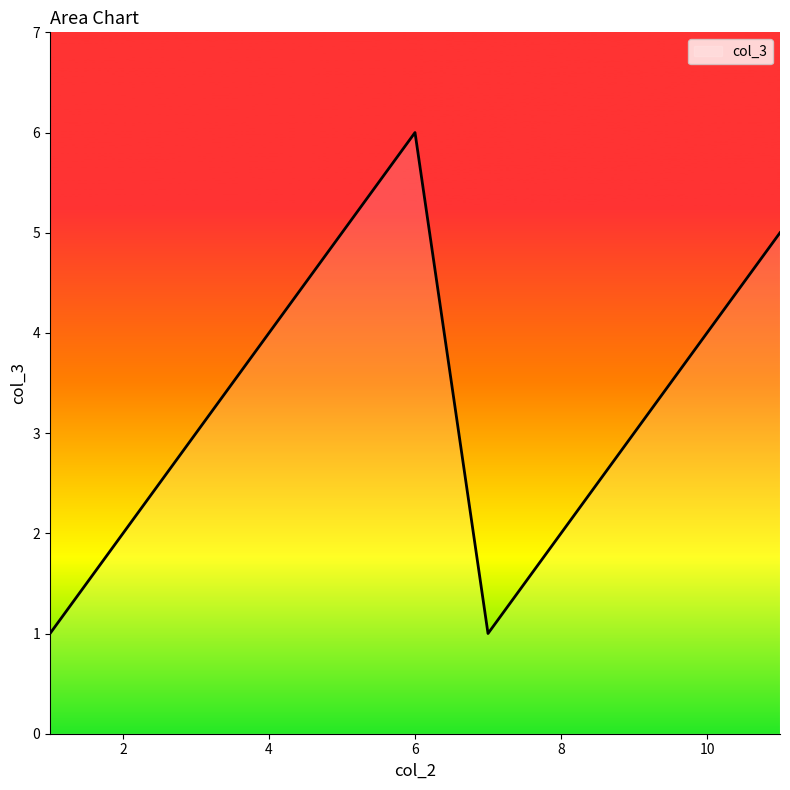

What is the maximum value shown in the chart?

6